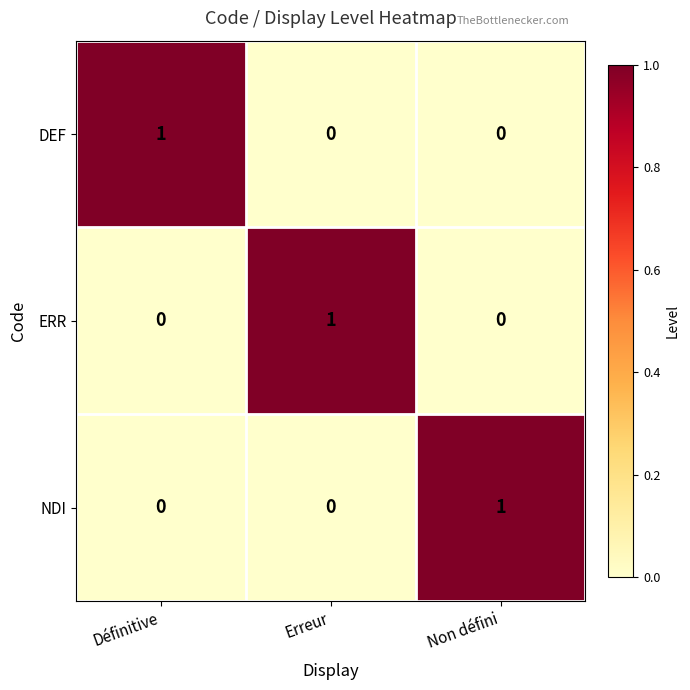

How many ERR values are between 0 and 1?

3